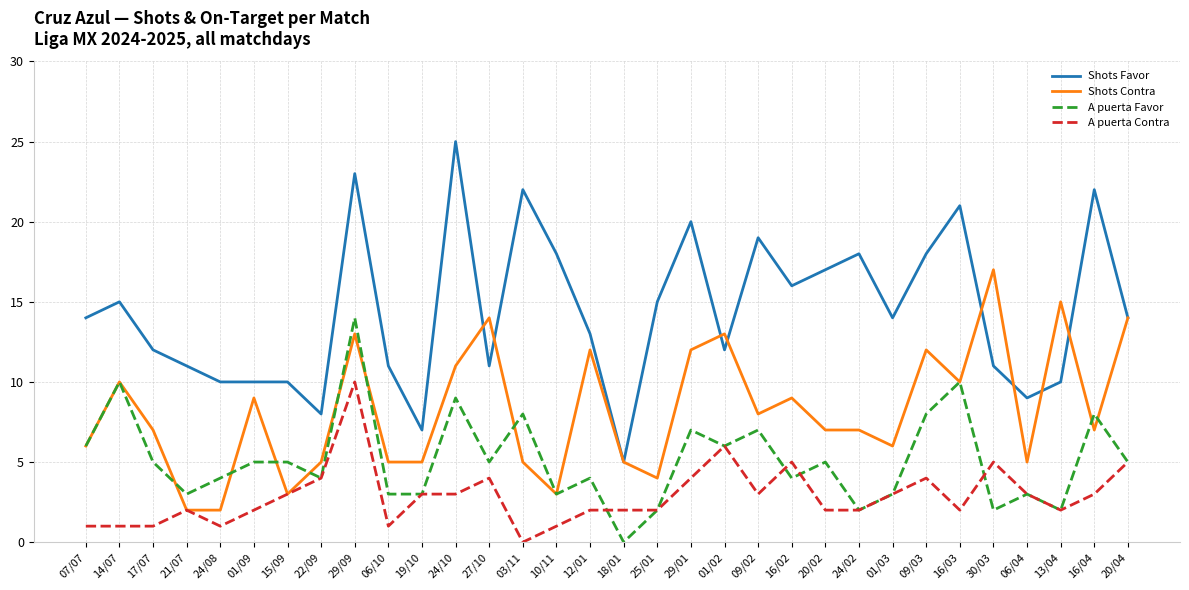

Reading right to left, extract all data points from this chart.

Shots Favor: 20/04=14	16/04=22	13/04=10	06/04=9	30/03=11	16/03=21	09/03=18	01/03=14	24/02=18	20/02=17	16/02=16	09/02=19	01/02=12	29/01=20	25/01=15	18/01=5	12/01=13	10/11=18	03/11=22	27/10=11	24/10=25	19/10=7	06/10=11	29/09=23	22/09=8	15/09=10	01/09=10	24/08=10	21/07=11	17/07=12	14/07=15	07/07=14
Shots Contra: 20/04=14	16/04=7	13/04=15	06/04=5	30/03=17	16/03=10	09/03=12	01/03=6	24/02=7	20/02=7	16/02=9	09/02=8	01/02=13	29/01=12	25/01=4	18/01=5	12/01=12	10/11=3	03/11=5	27/10=14	24/10=11	19/10=5	06/10=5	29/09=13	22/09=5	15/09=3	01/09=9	24/08=2	21/07=2	17/07=7	14/07=10	07/07=6
A puerta Favor: 20/04=5	16/04=8	13/04=2	06/04=3	30/03=2	16/03=10	09/03=8	01/03=3	24/02=2	20/02=5	16/02=4	09/02=7	01/02=6	29/01=7	25/01=2	18/01=0	12/01=4	10/11=3	03/11=8	27/10=5	24/10=9	19/10=3	06/10=3	29/09=14	22/09=4	15/09=5	01/09=5	24/08=4	21/07=3	17/07=5	14/07=10	07/07=6
A puerta Contra: 20/04=5	16/04=3	13/04=2	06/04=3	30/03=5	16/03=2	09/03=4	01/03=3	24/02=2	20/02=2	16/02=5	09/02=3	01/02=6	29/01=4	25/01=2	18/01=2	12/01=2	10/11=1	03/11=0	27/10=4	24/10=3	19/10=3	06/10=1	29/09=10	22/09=4	15/09=3	01/09=2	24/08=1	21/07=2	17/07=1	14/07=1	07/07=1